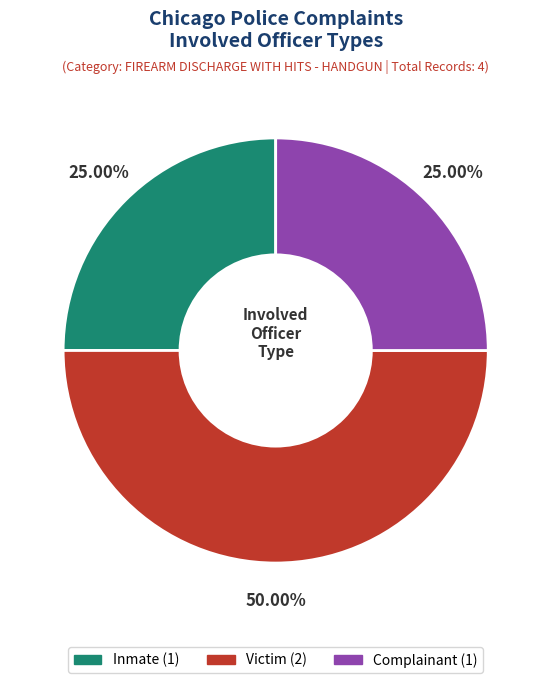

Which category has the biggest portion of the pie?

Victim